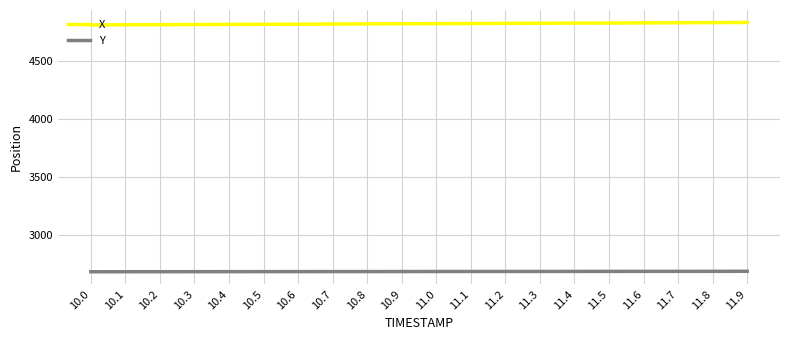

What value does the X series have at 11.2?

4822.3